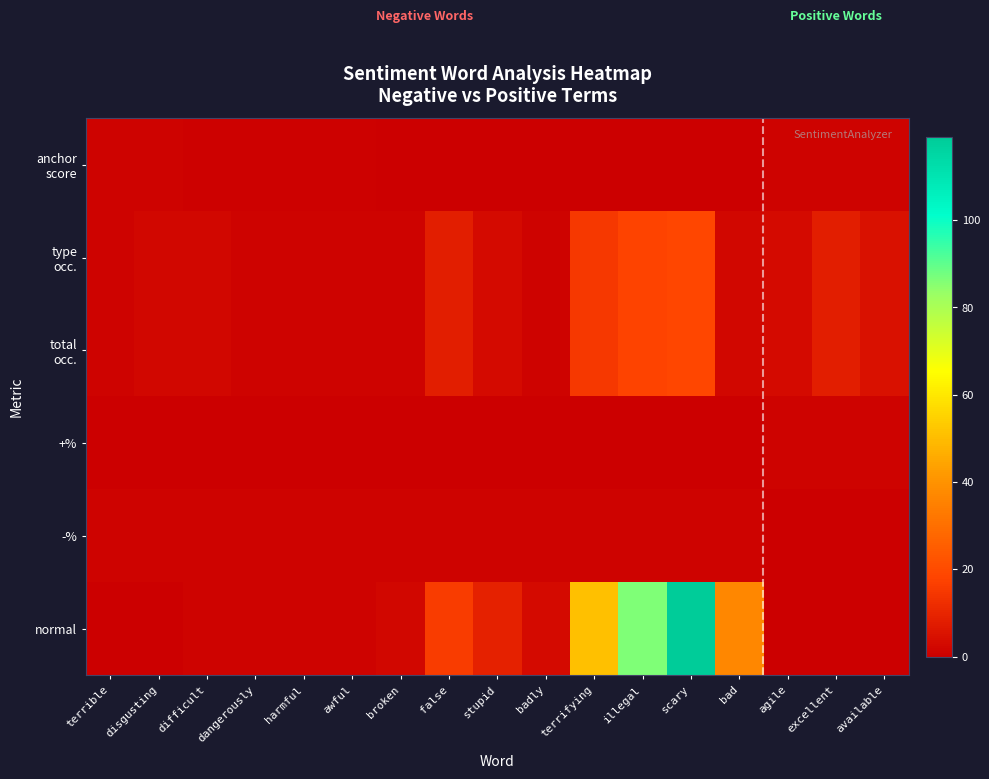

Which has a higher value, disgusting or excellent?

disgusting